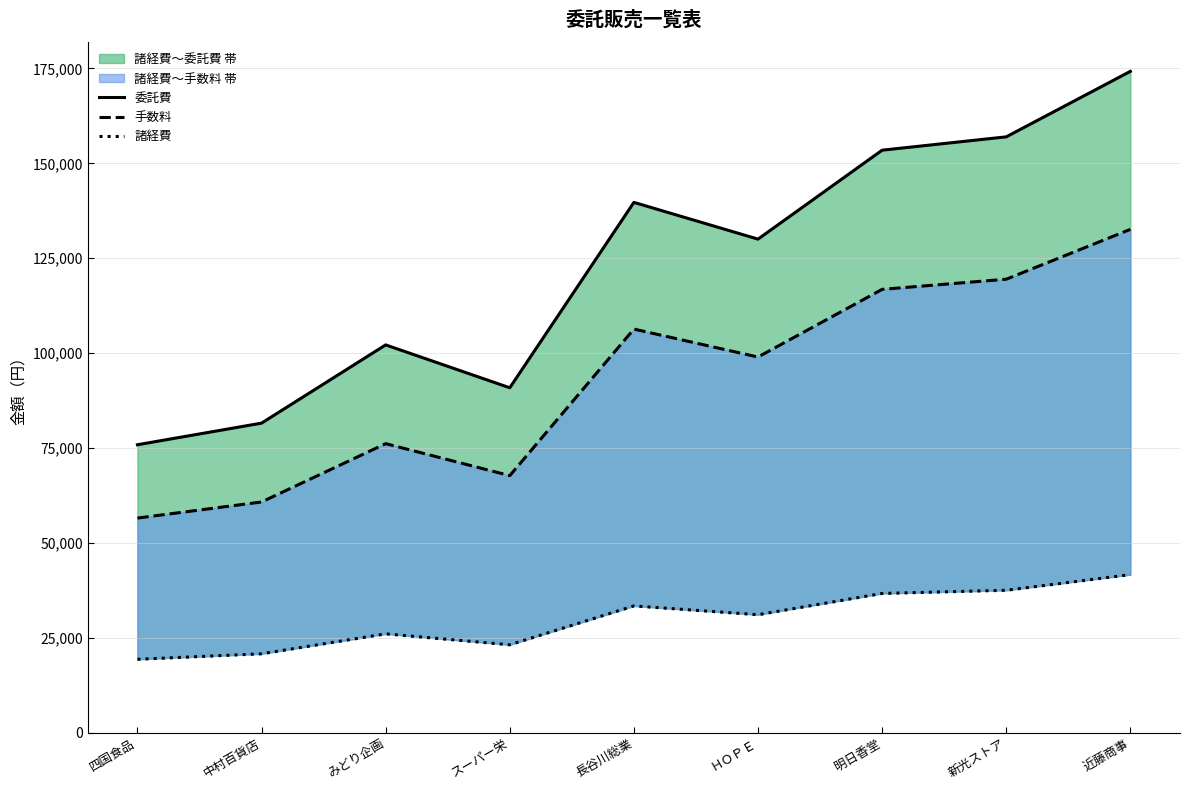

True or false: 諸経費 and 委託費 intersect in this chart.

False